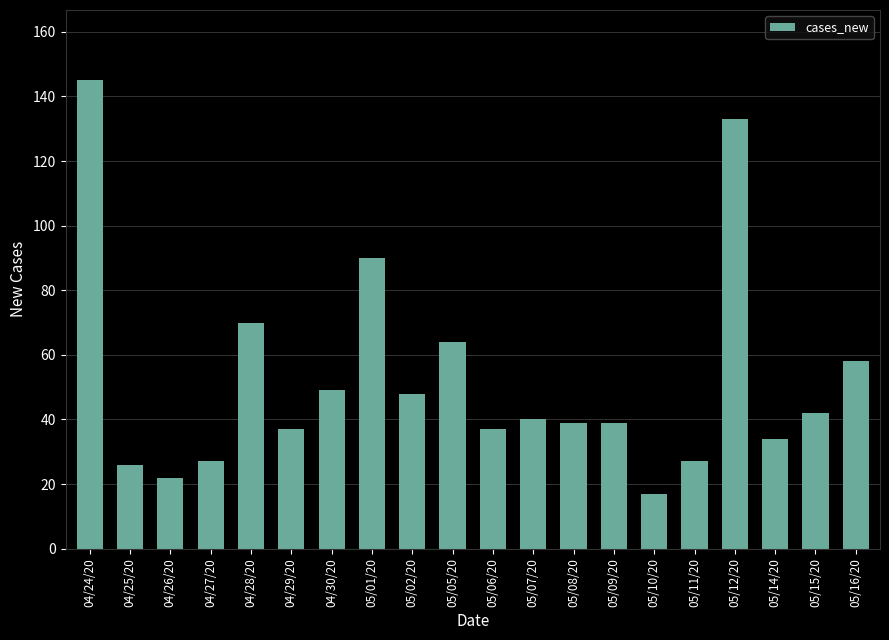

What is the change in value from 05/09/20 to 05/14/20?

-5